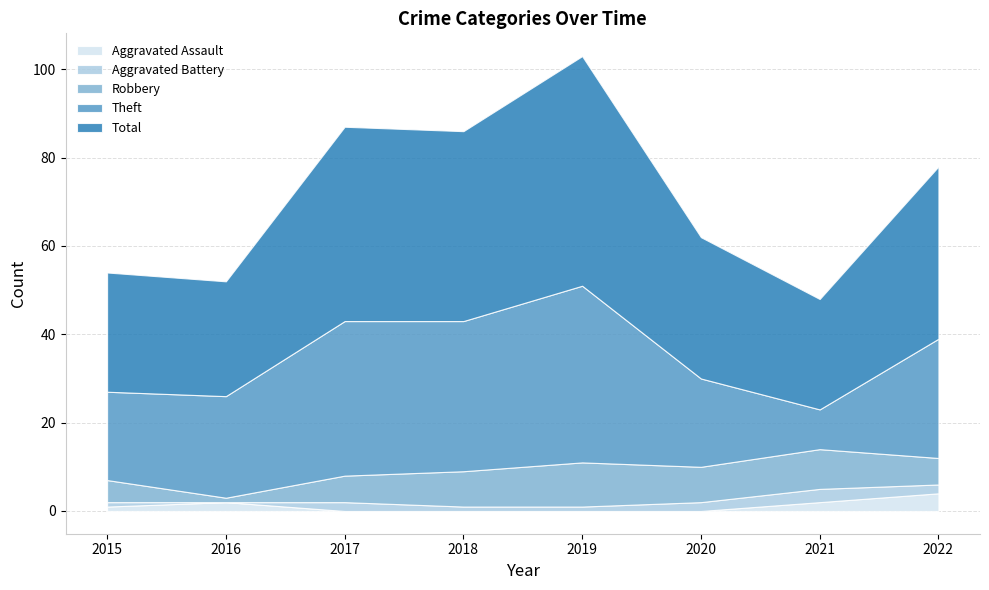

Between 2021 and 2022, which series saw the biggest shift?

Theft